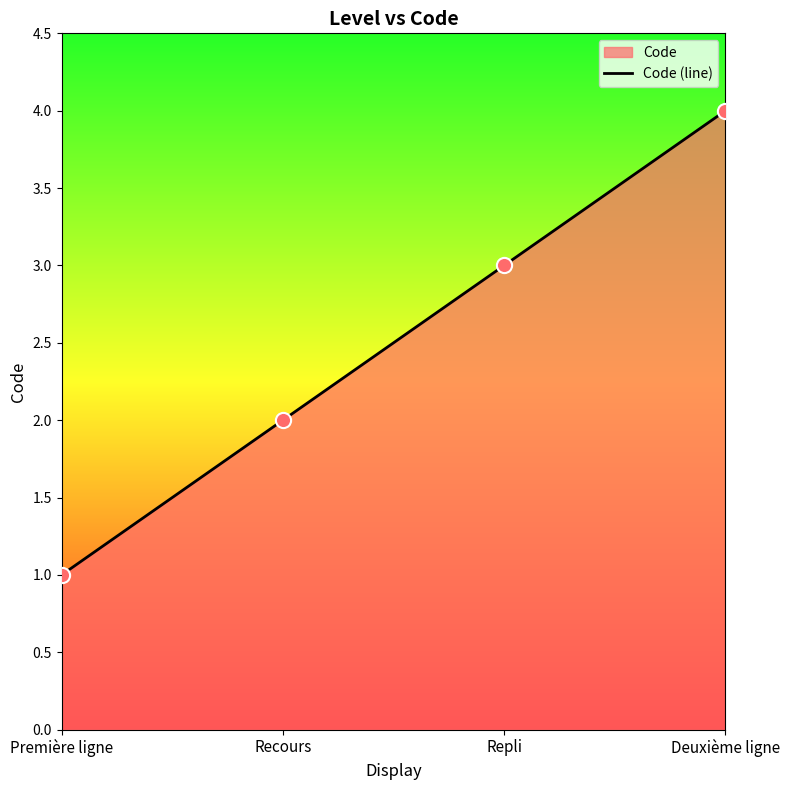

What is the ratio of the value at Recours to the value at Première ligne?

2.0